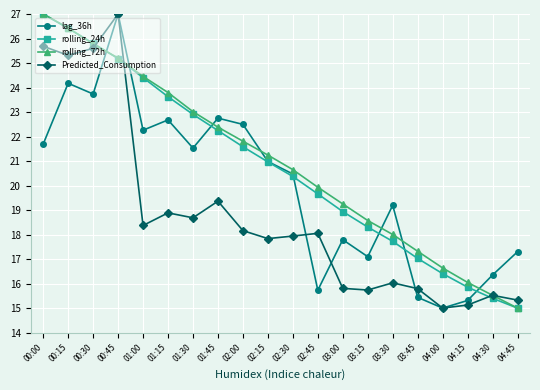

Rank the series at 01:15 from lowest to highest value.

Predicted_Consumption, lag_36h, rolling_24h, rolling_72h